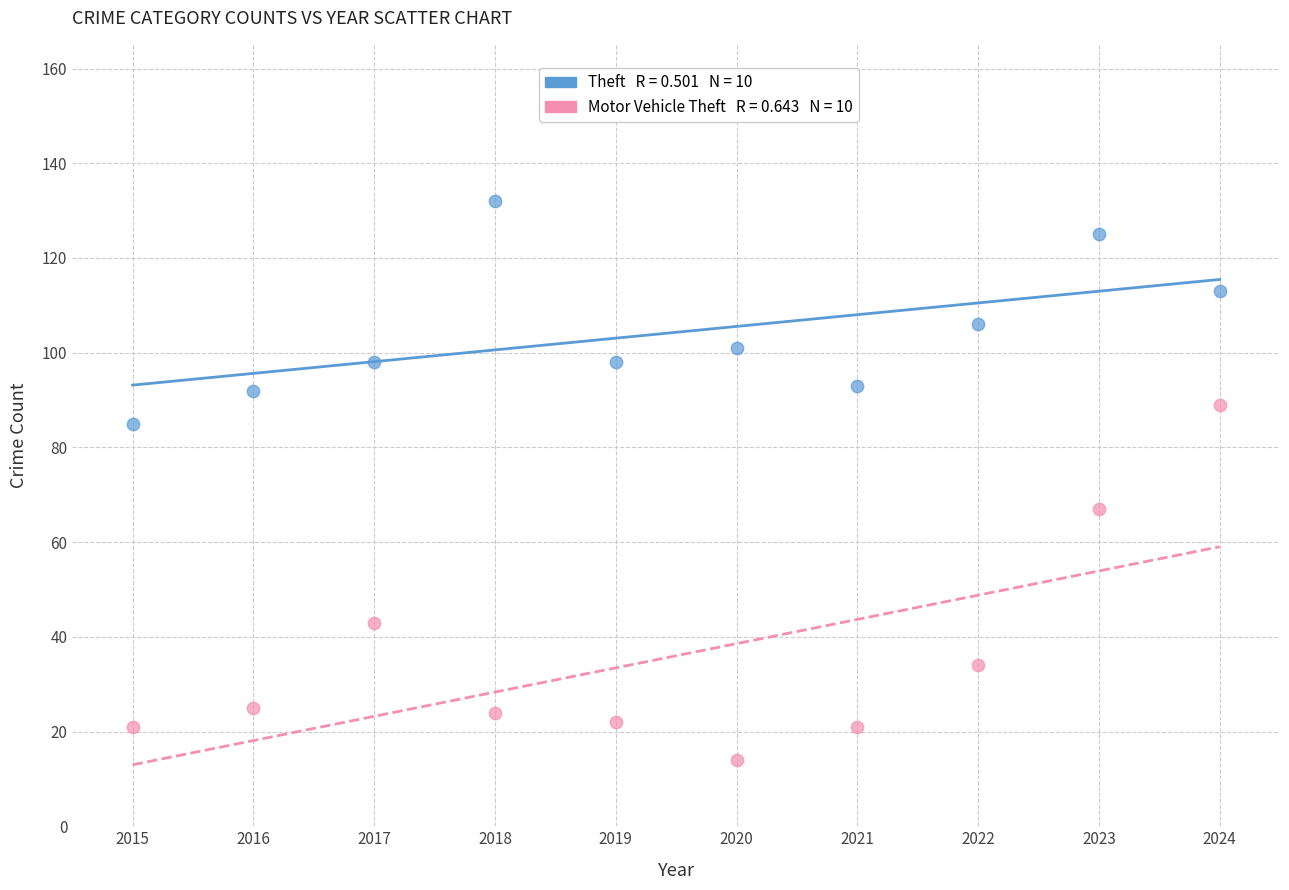

Across all series, what Y value is closest to 73?

67